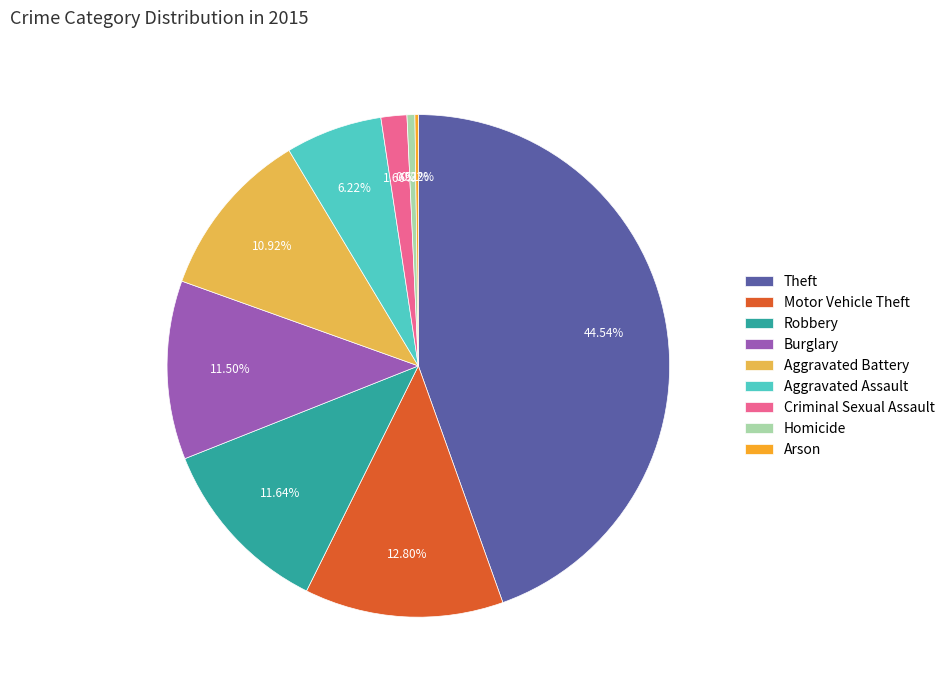

What is the largest slice in the pie chart?

Theft